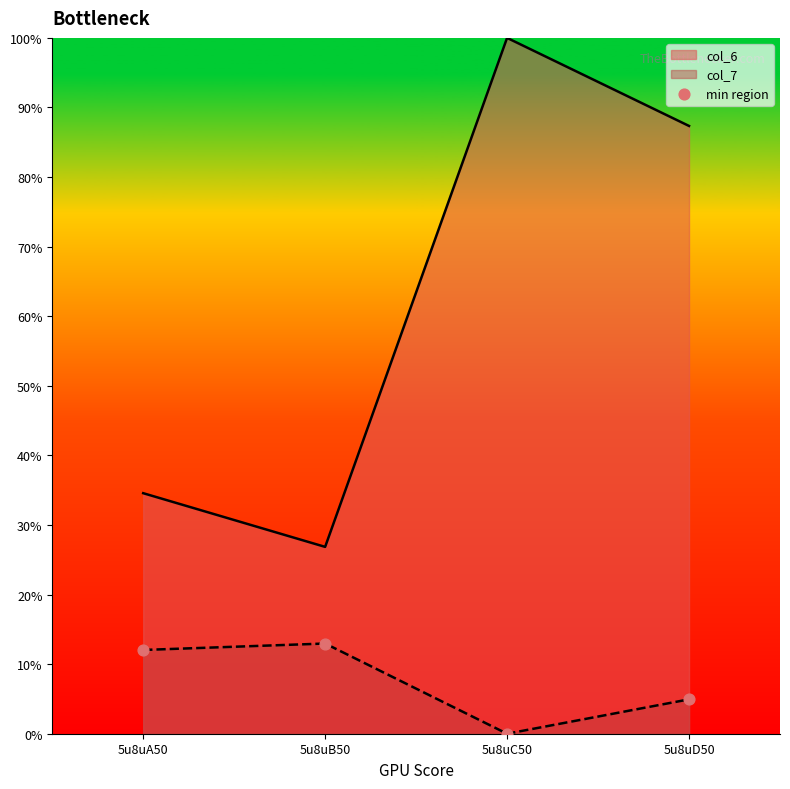

What is the change in value from 5u8uA50 to 5u8uD50?

-0.1